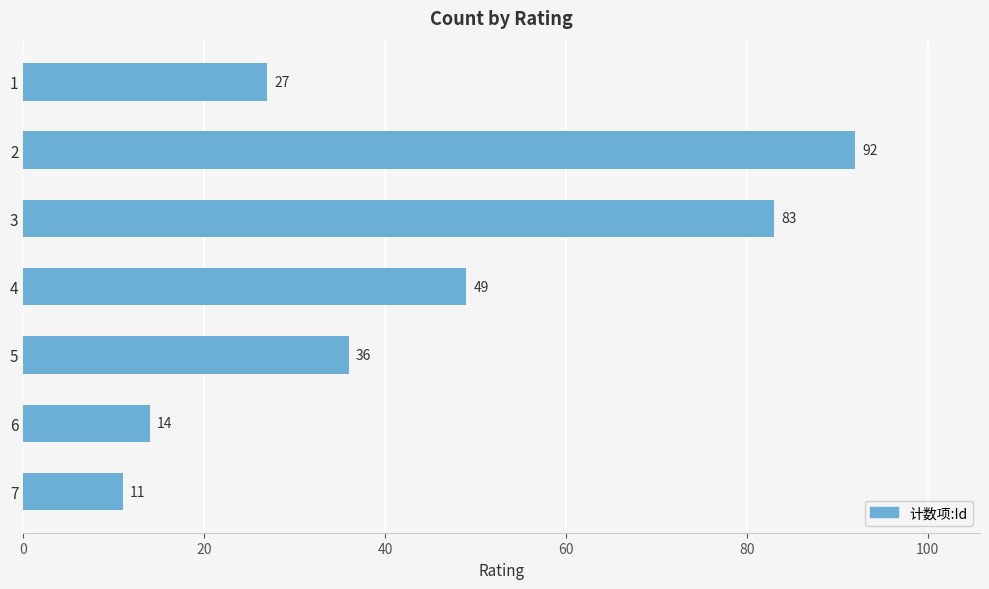

Which category has the highest value across all series?

2